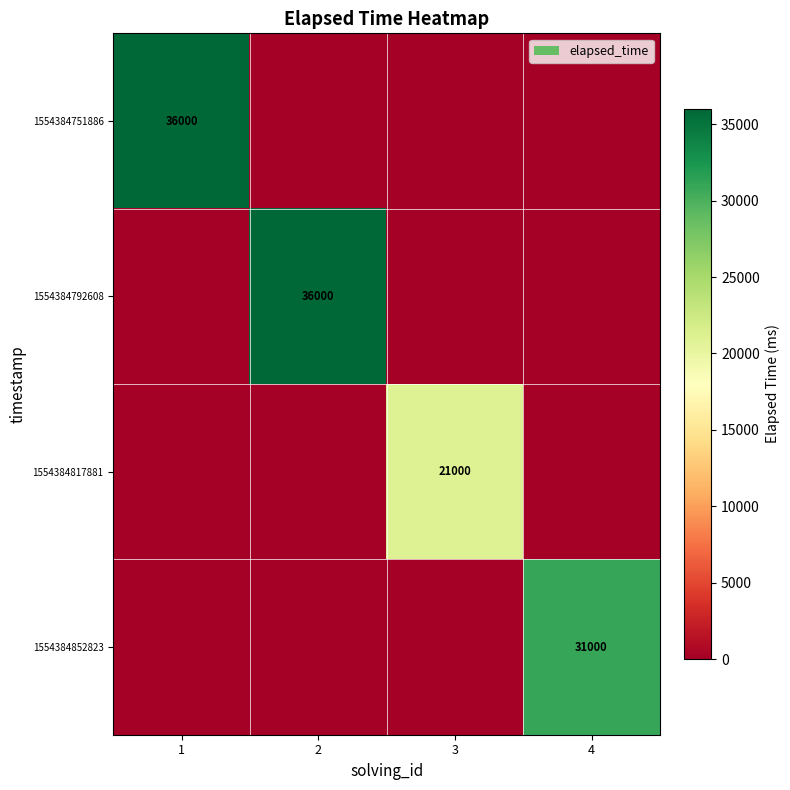

Rank the series by their maximum value, from highest to lowest.

1554384751886, 1554384792608, 1554384852823, 1554384817881